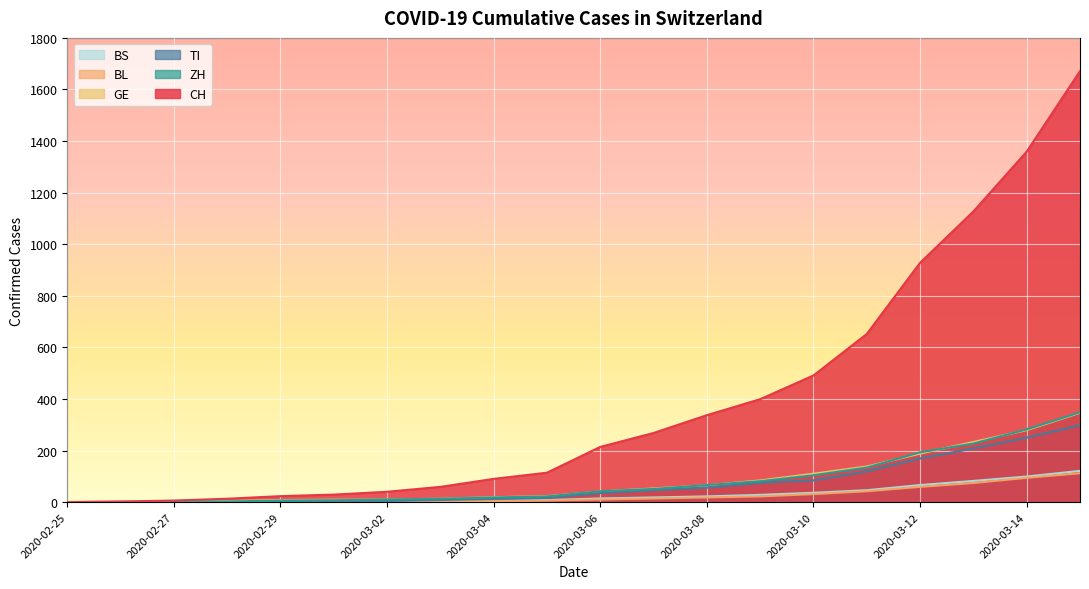

The BL series shows 74 at 2020-03-13. True or false?

True